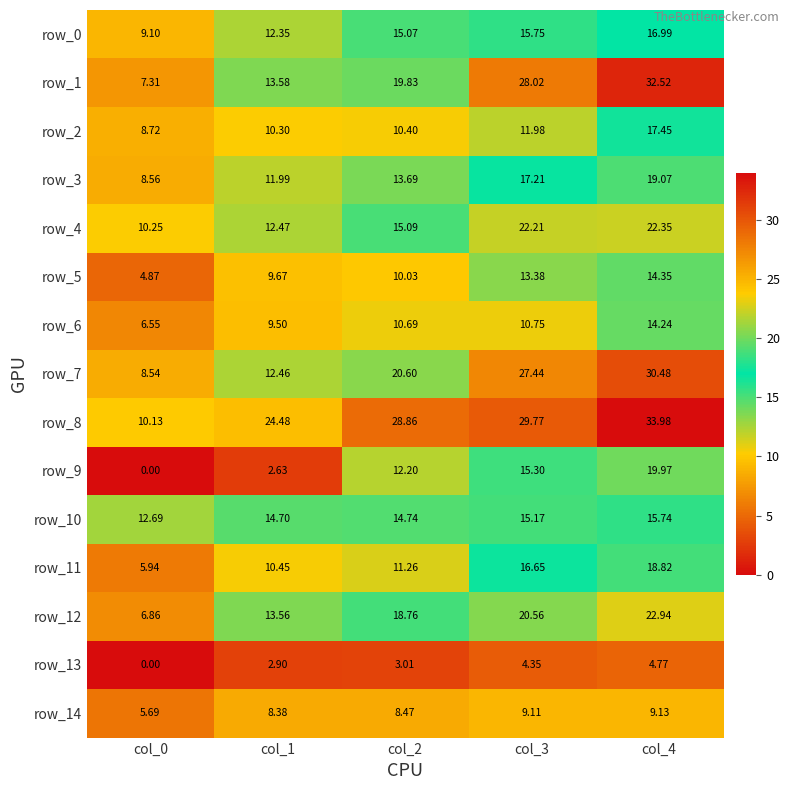

What is the difference between the row_6 values at col_4 and col_3?

3.5